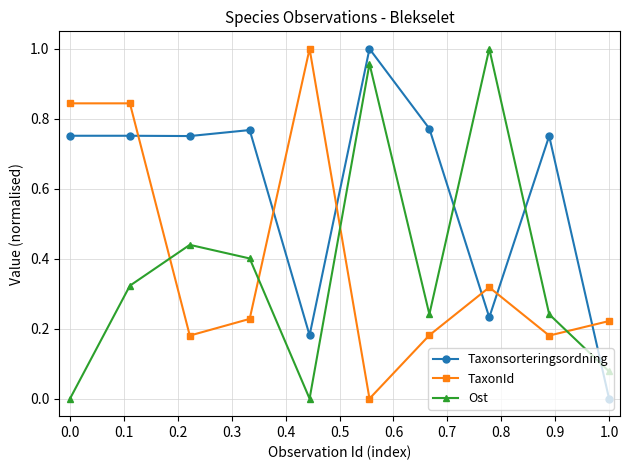

How many lines are shown in the chart?

3